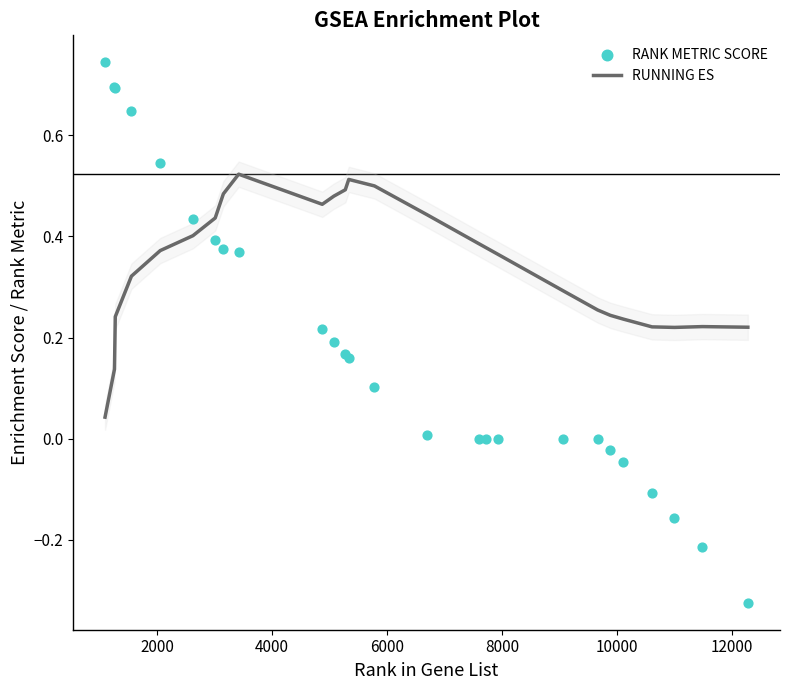

Which series has the widest spread of Y values?

RANK METRIC SCORE